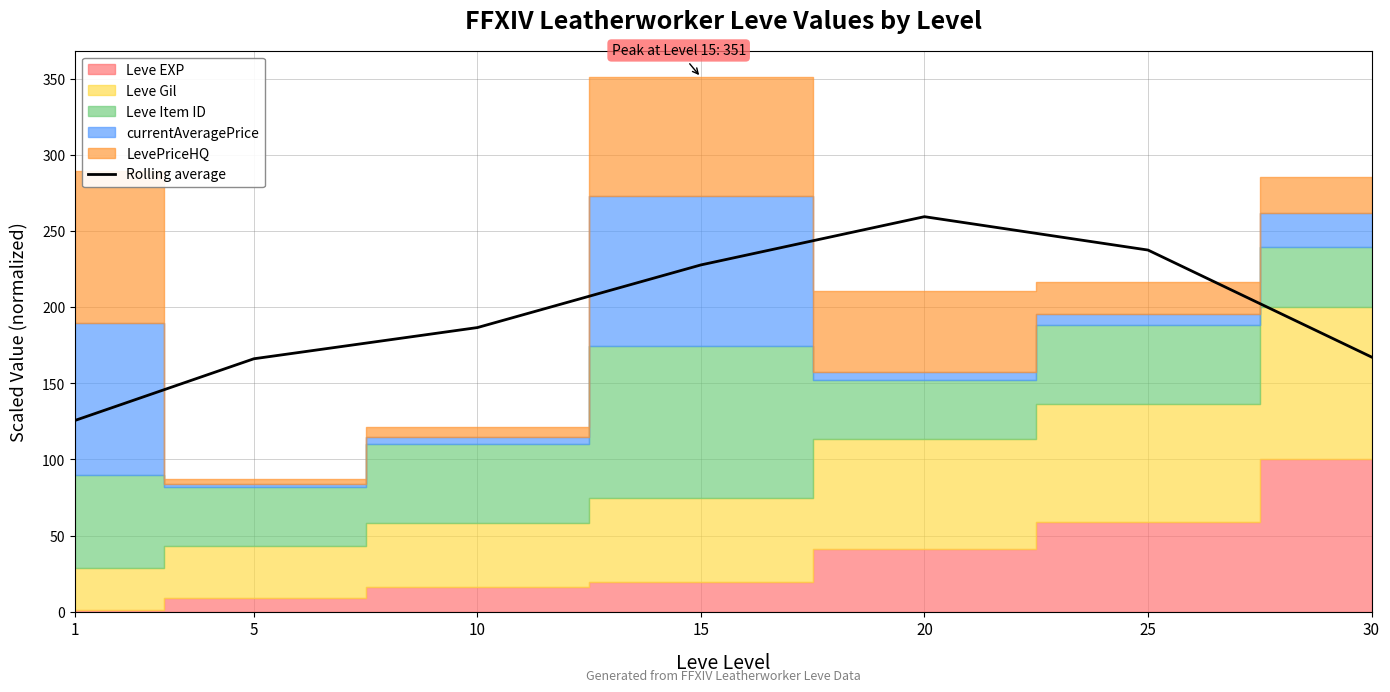

Reading left to right, extract all data points from this chart.

1=125.6	5=166.2	10=186.7	15=227.8	20=259.5	25=237.6	30=167.3